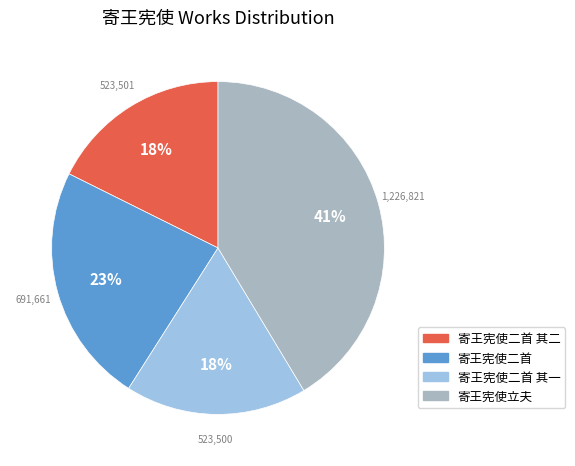

How many segments does this pie chart have?

4